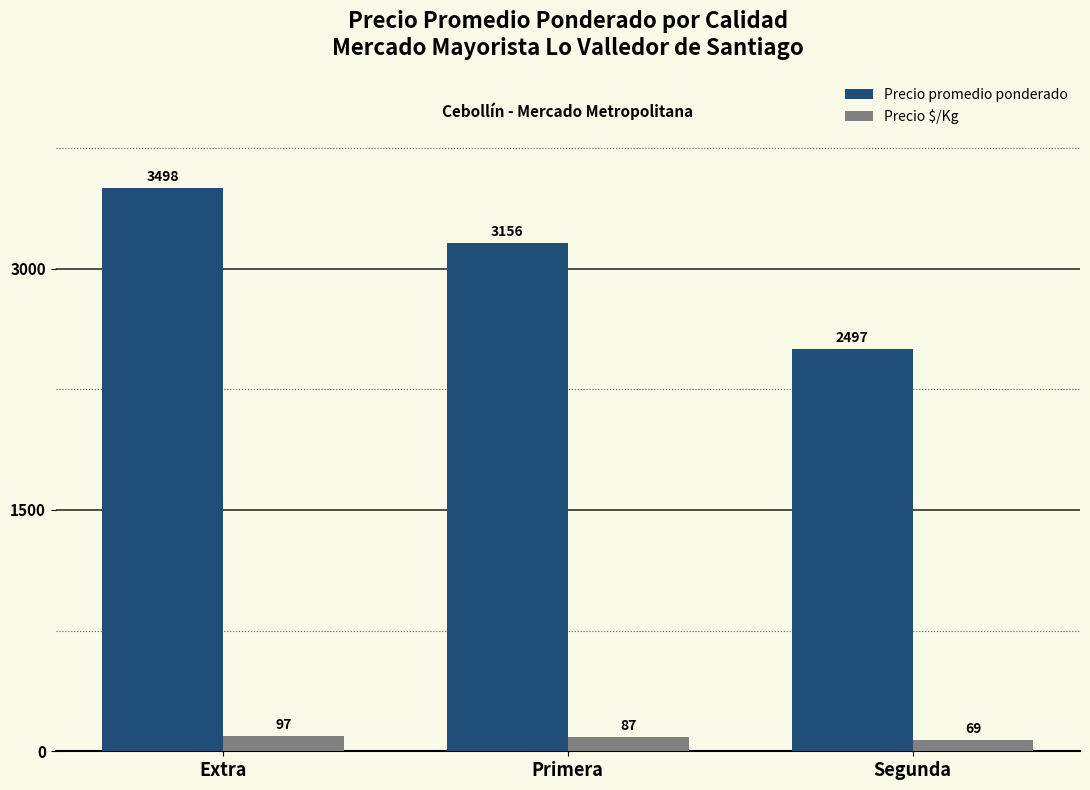

What is the minimum value shown in the chart?

69